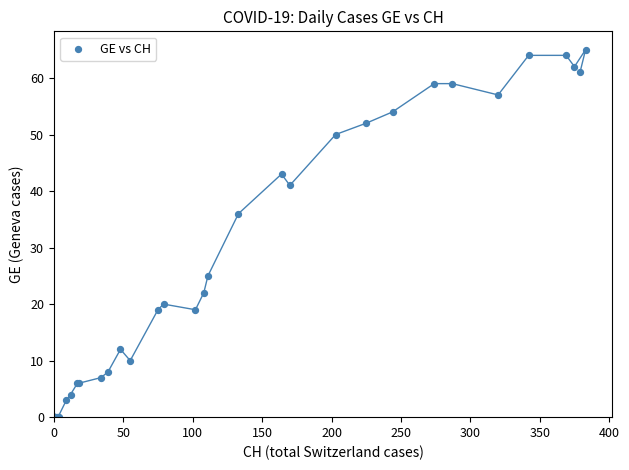

What Y value in the scatter plot is closest to 32?

36